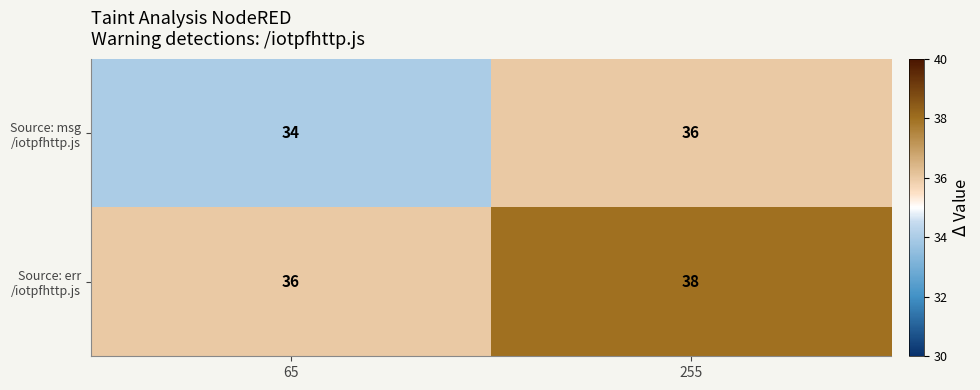

What is the smallest value displayed?

34